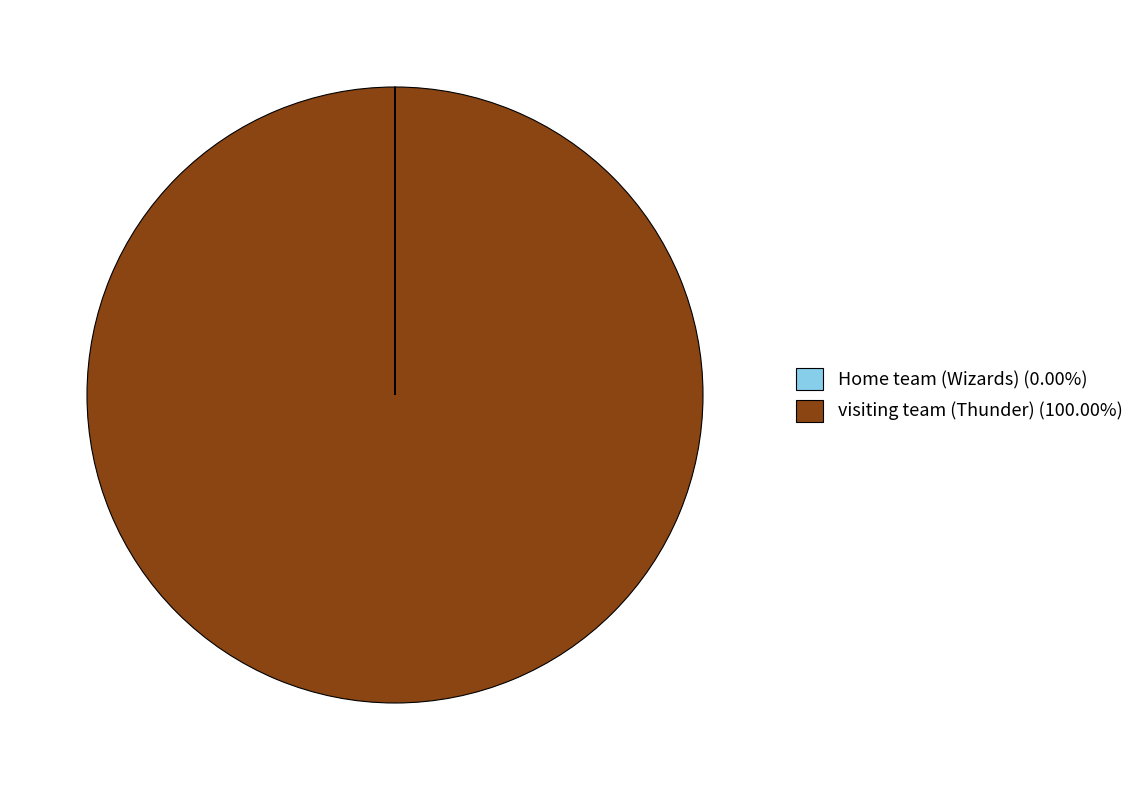

Is there any slice that represents more than half of the pie?

Yes